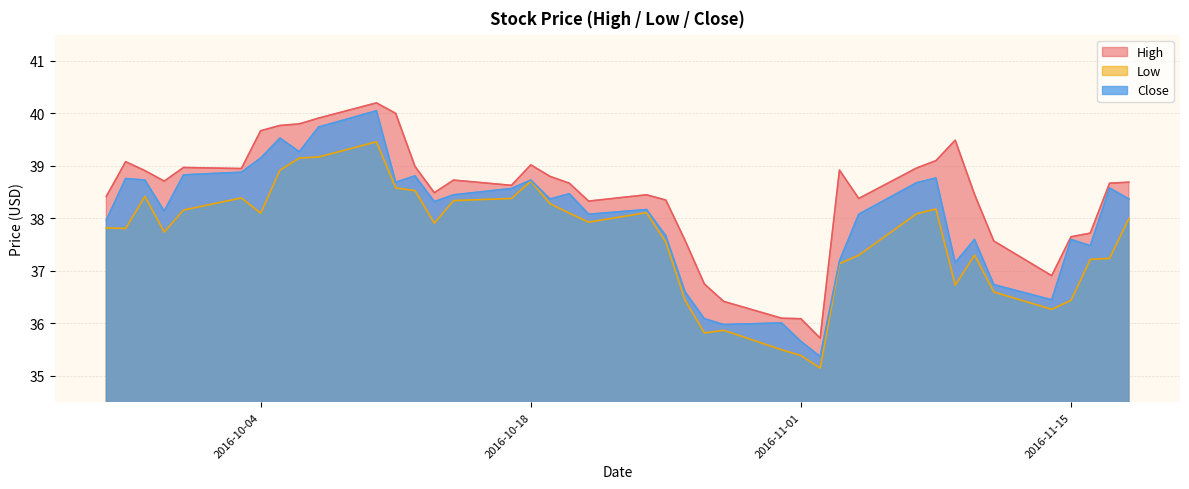

Which series has the largest total across all categories?

High